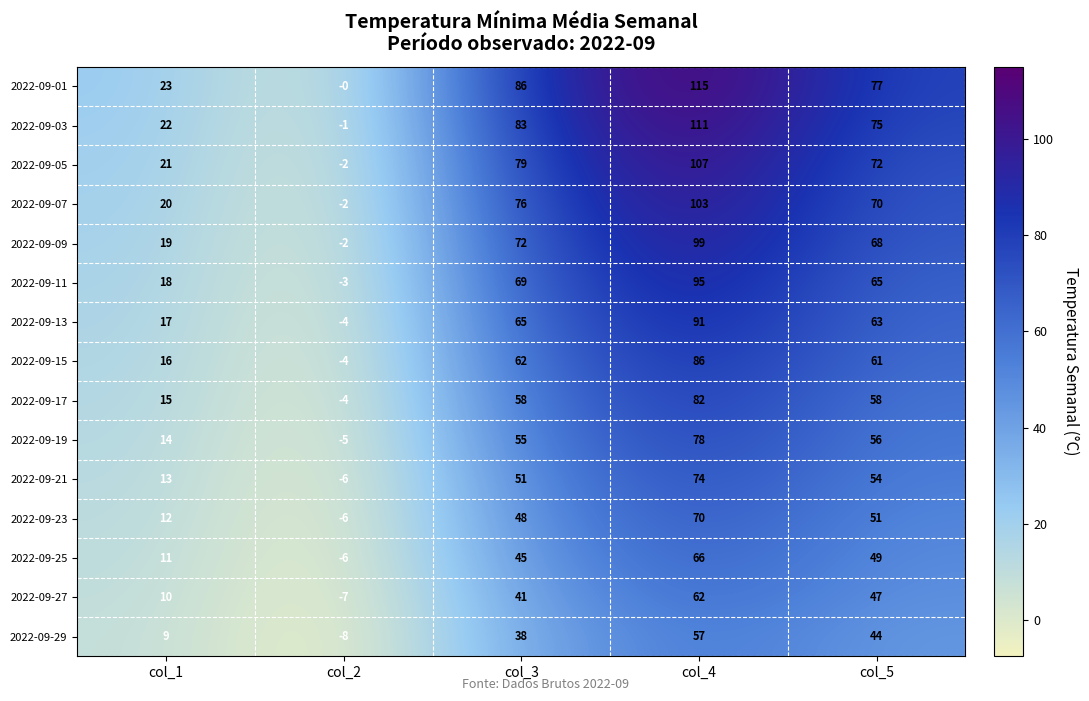

Count the number of categories in the chart.

5